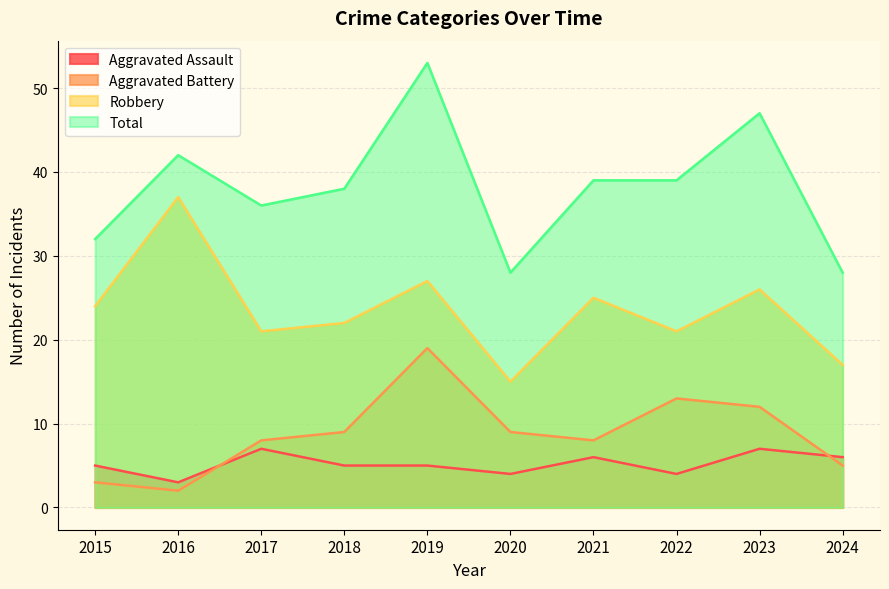

Which category has the highest value across all series?

2019